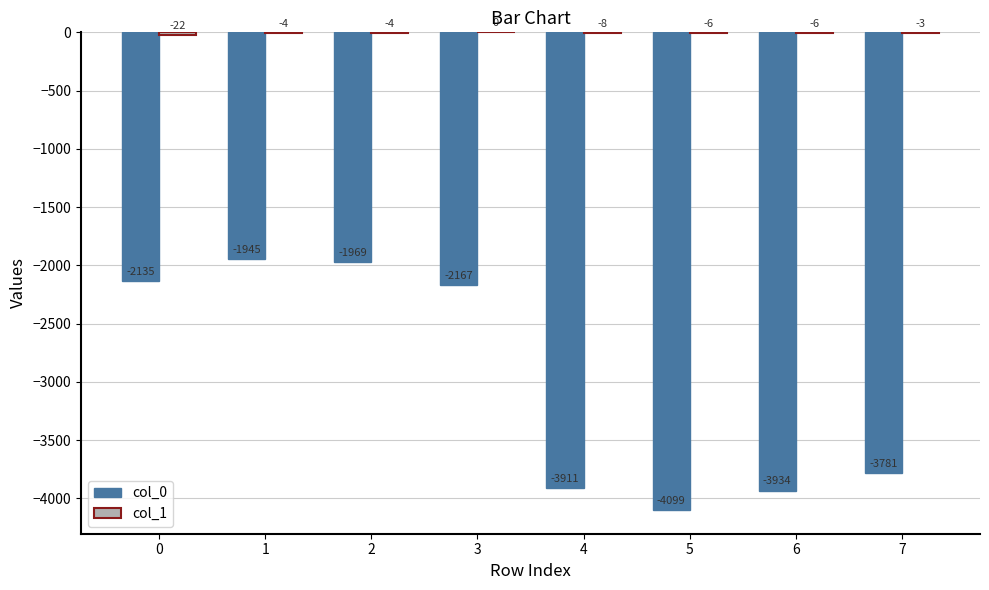

What value does the col_0 series have at 2?

-1969